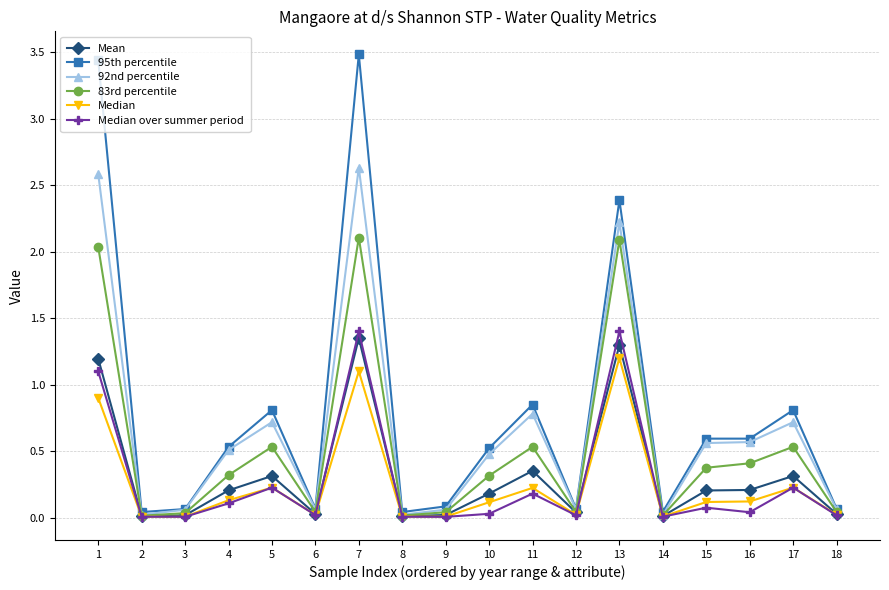

True or false: Median has a value of 0.1 at 10.

True